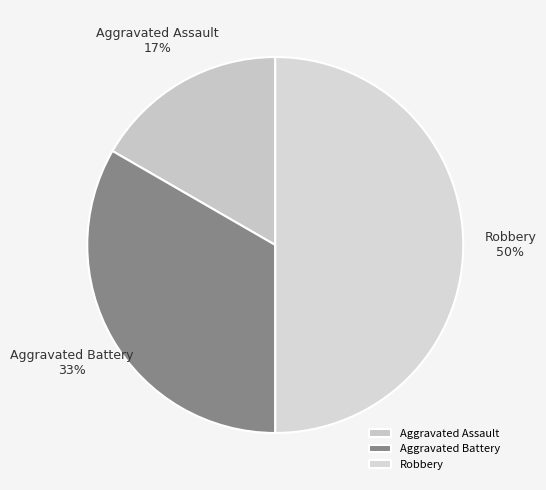

What is the ratio of the value at Aggravated Assault to the value at Aggravated Battery?

0.5